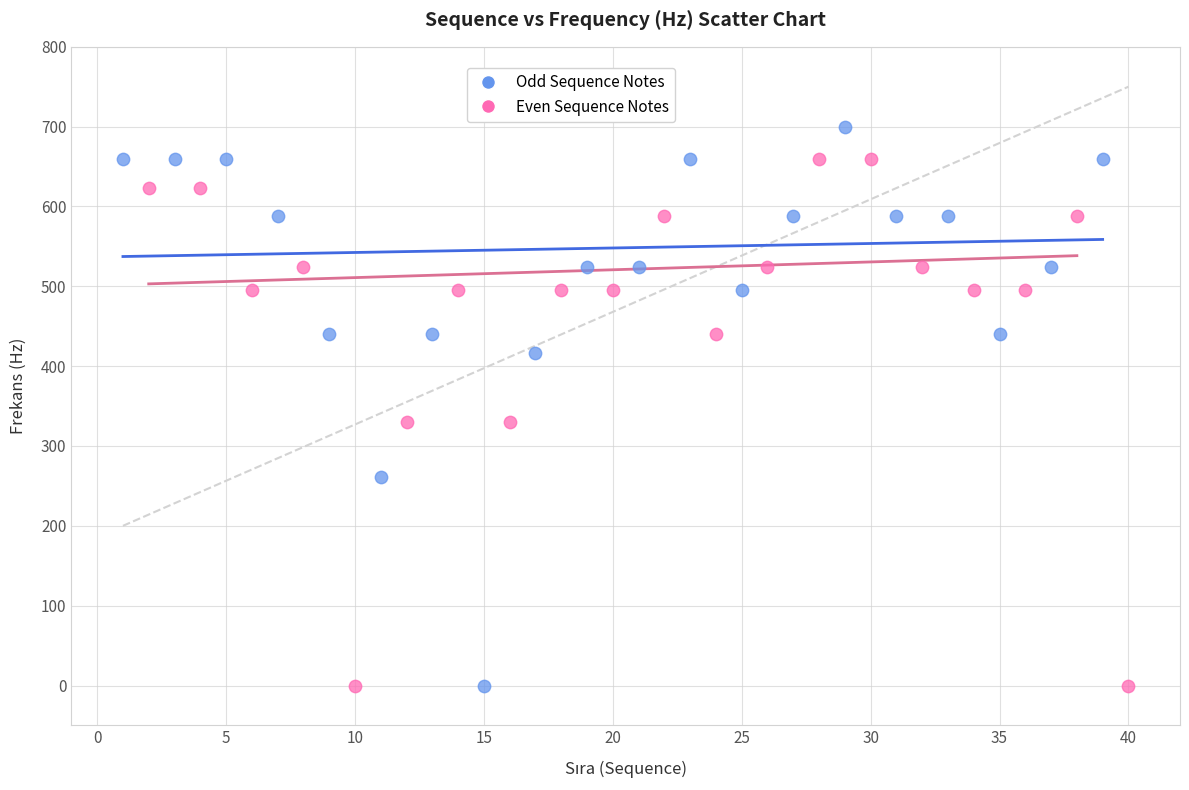

What are all the series names shown in the legend?

Odd Sequence Notes, Even Sequence Notes